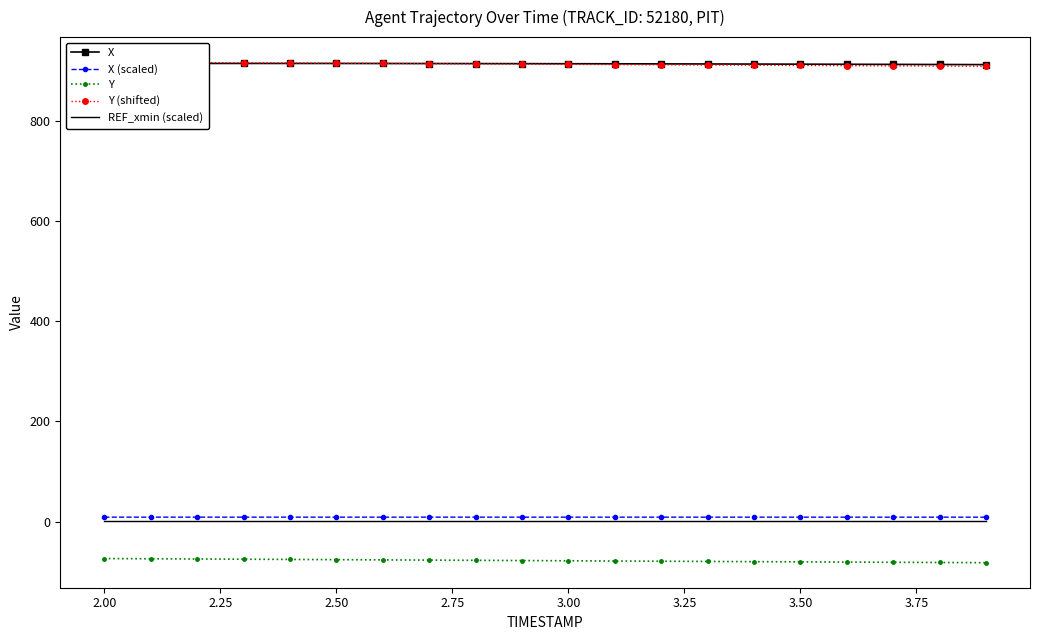

What is the difference between the maximum and minimum values in the Y (shifted) series?

8.3